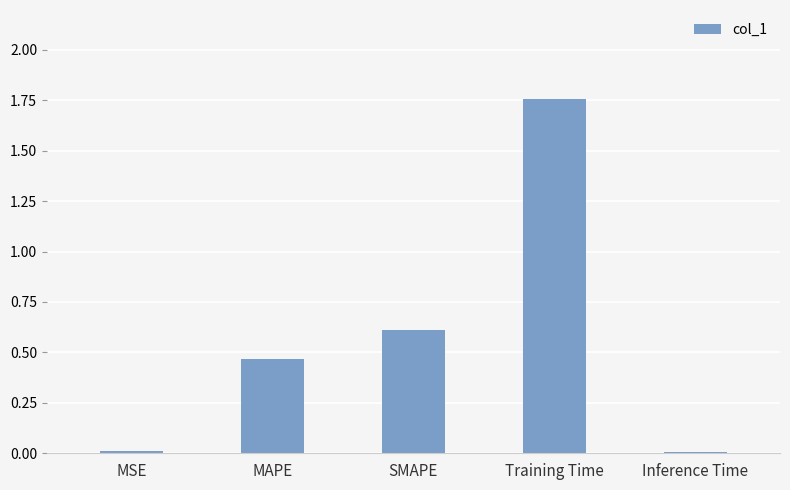

Count the number of categories in the chart.

5